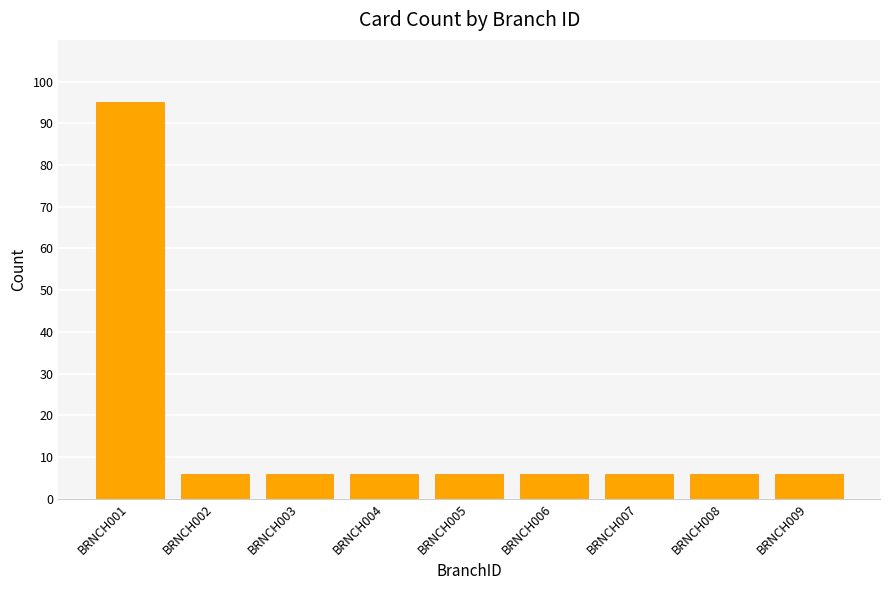

The chart shows a value of 6 at BRNCH007. True or false?

True